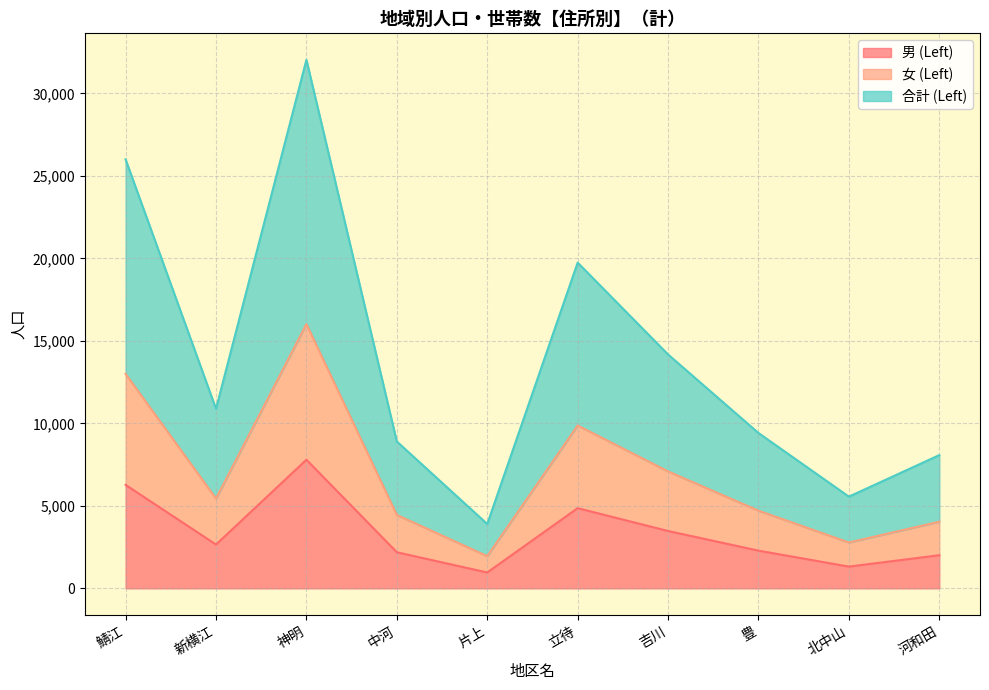

Is the value of 合計 (Left) at 中河 greater than the value of 女 (Left) at 北中山?

Yes